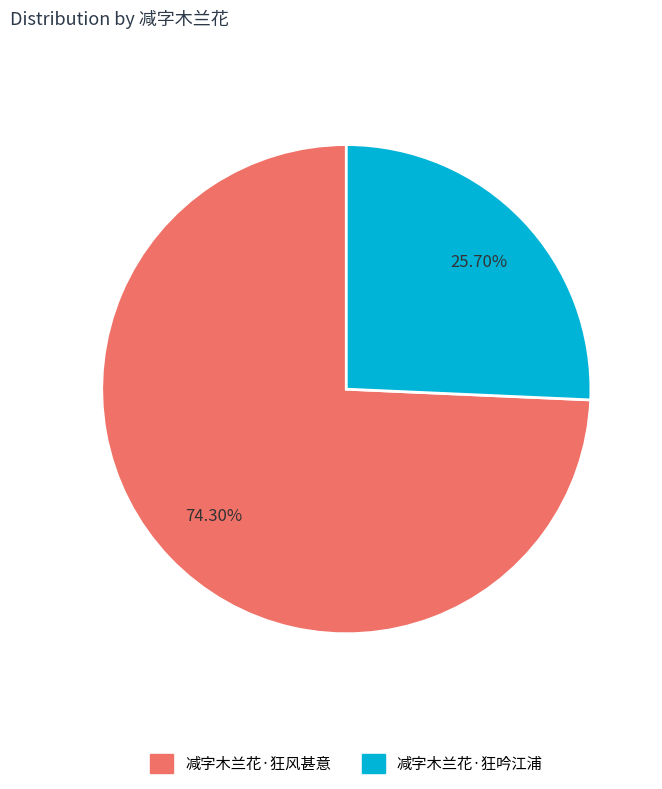

The 减字木兰花·狂风甚意 slice represents 74% of the pie. True or false?

True